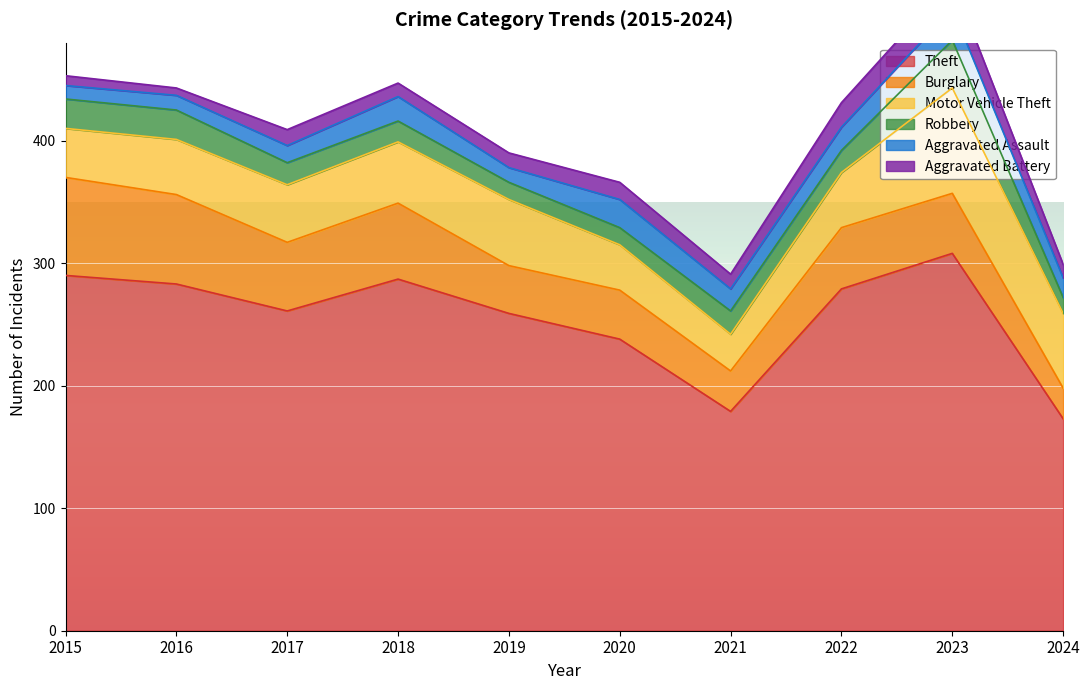

How many lines are shown in the chart?

6